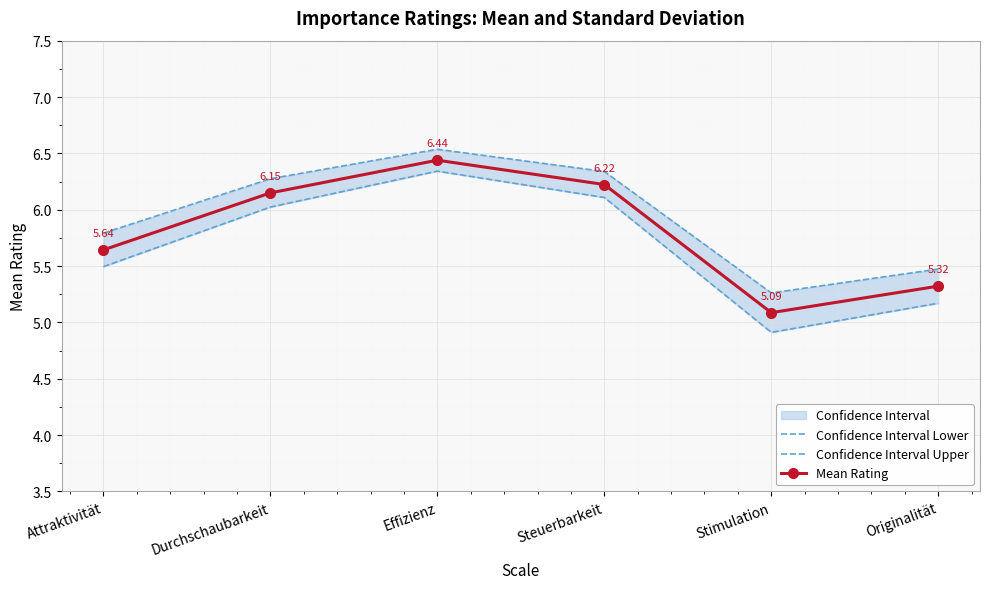

Reading right to left, what are all the values shown in this chart?

Confidence Interval Lower: 5.2	4.9	6.1	6.3	6.0	5.5
Confidence Interval Upper: 5.5	5.3	6.3	6.5	6.3	5.8
Mean Rating: 5.3	5.1	6.2	6.4	6.1	5.6